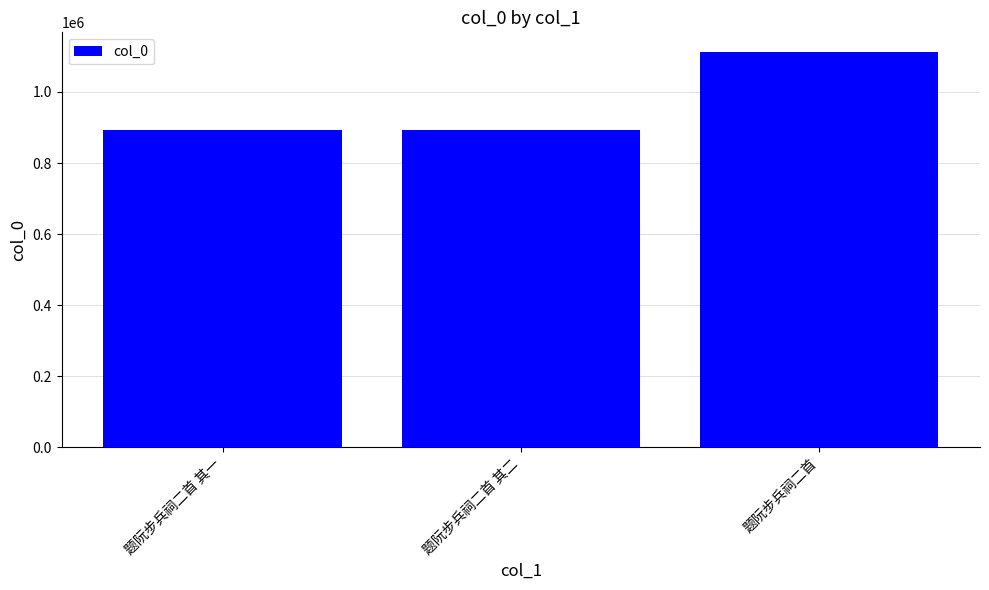

How many values are below 892974?

1